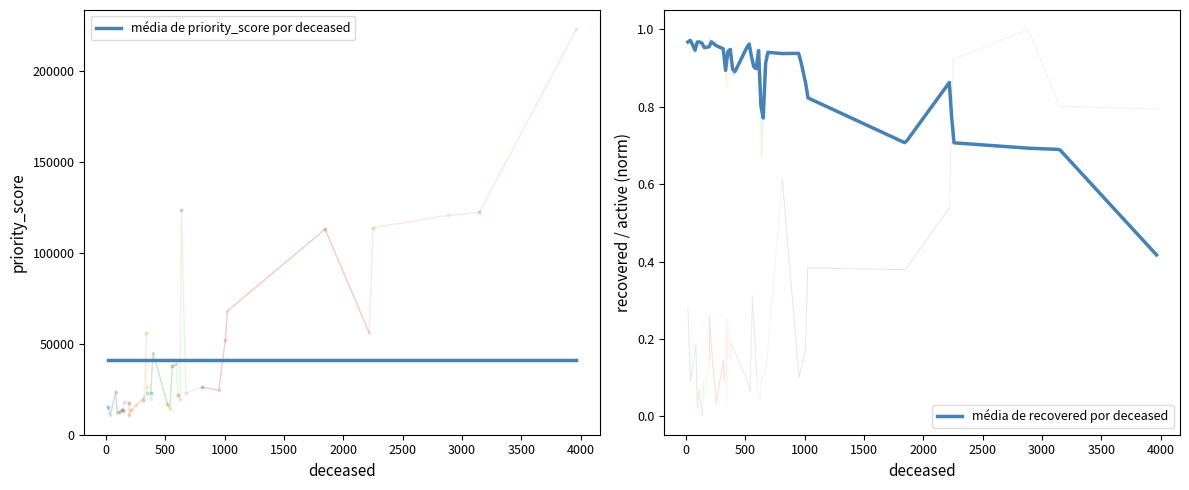

True or false: priority_score and recovered intersect in this chart.

False